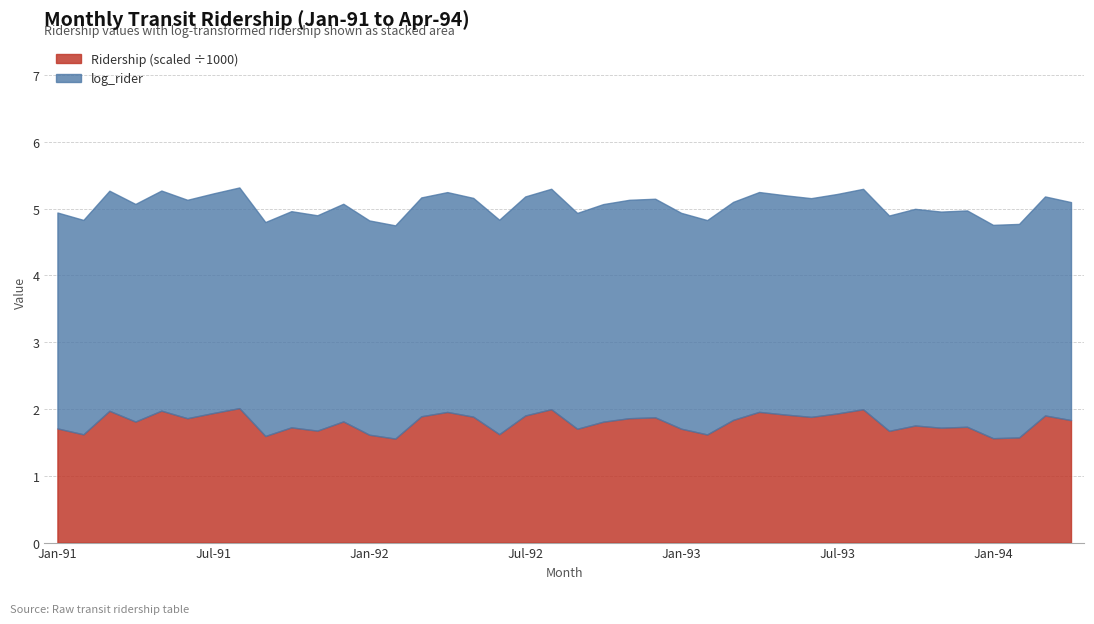

What position from the right is Nov-92?

18